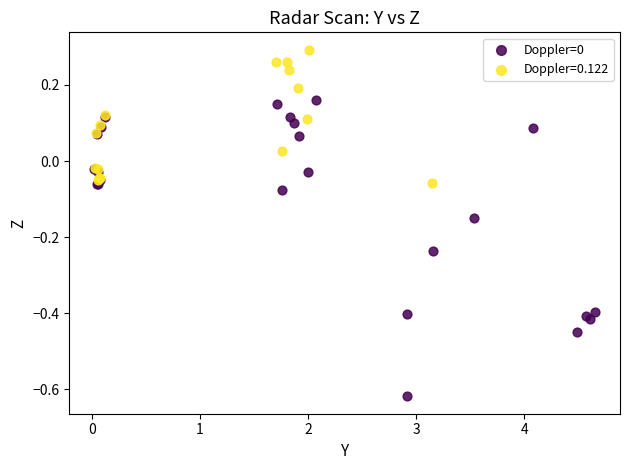

Which series contains the highest Y value?

Doppler=0.122